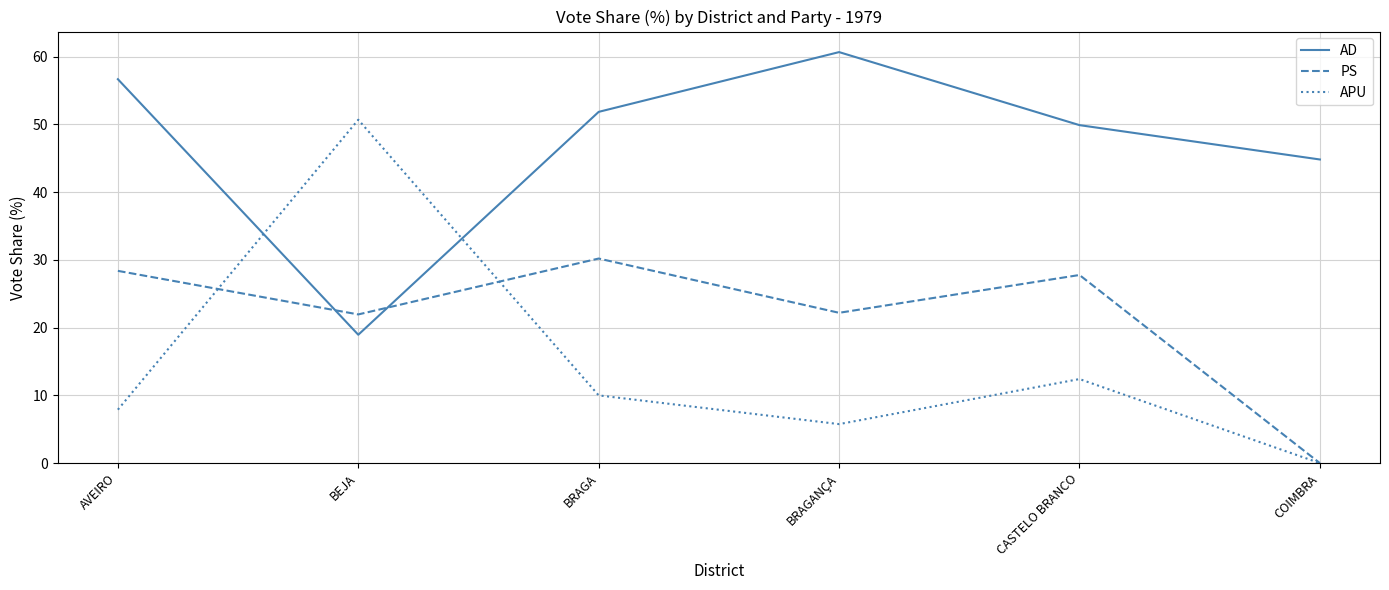

Where is APU nearest to the value 25?

CASTELO BRANCO